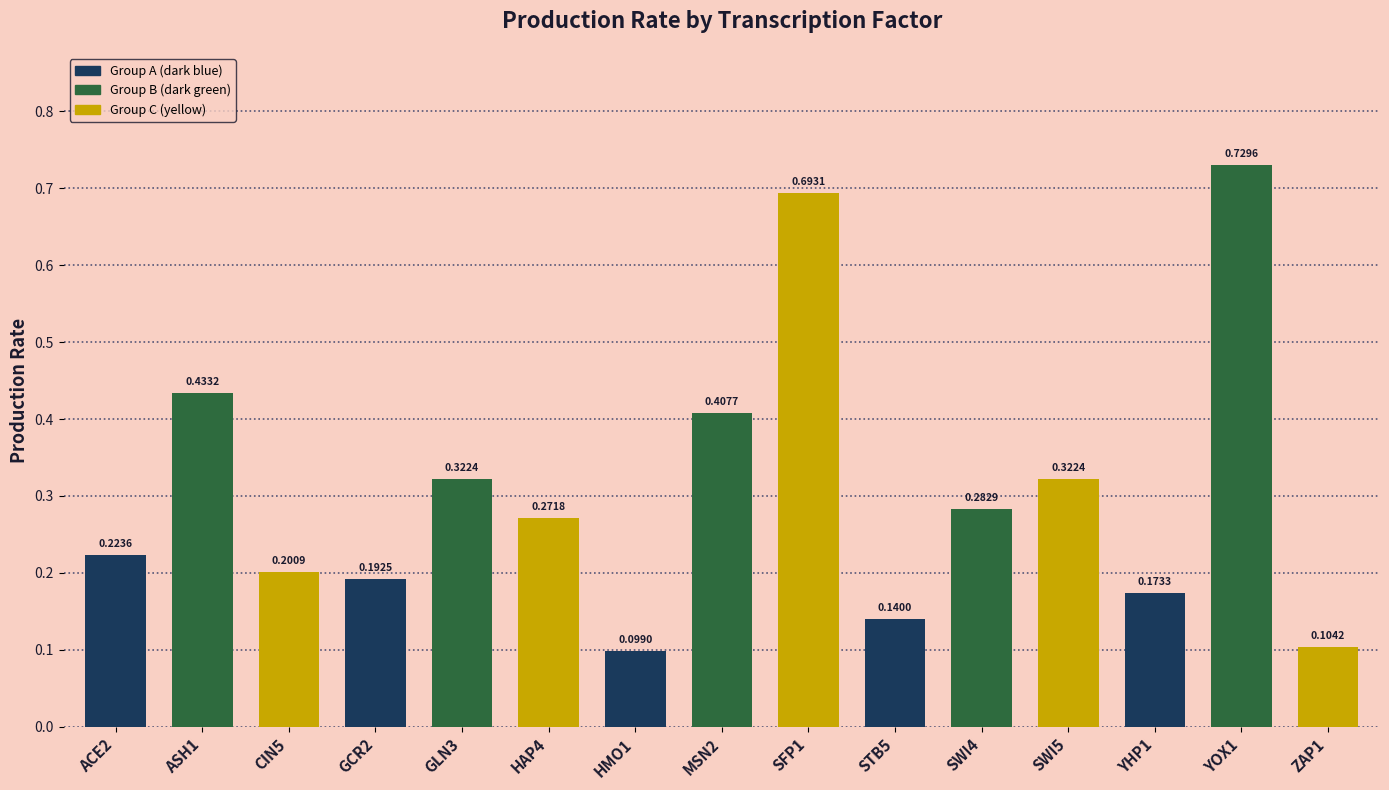

True or false: the data shows 0.5 at SWI4.

False